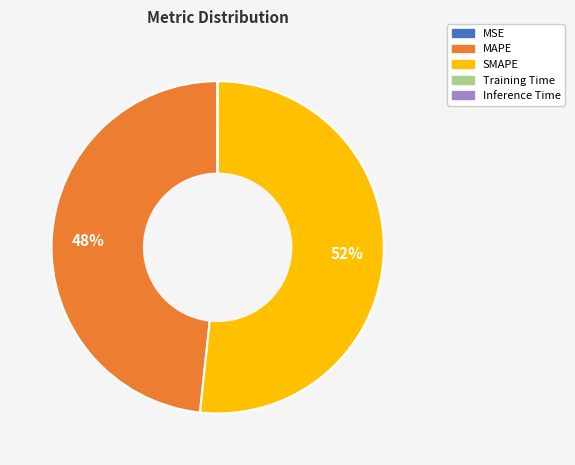

What percentage is the MAPE slice, to the nearest percent?

48%